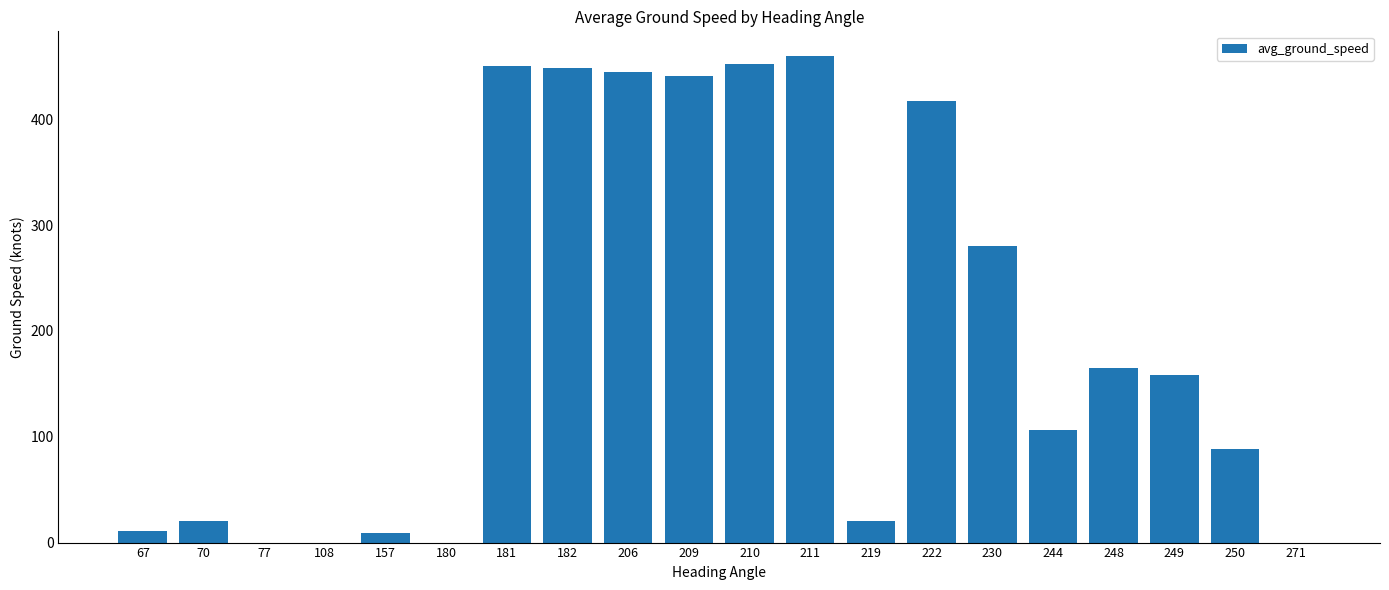

What is the greatest value displayed?

460